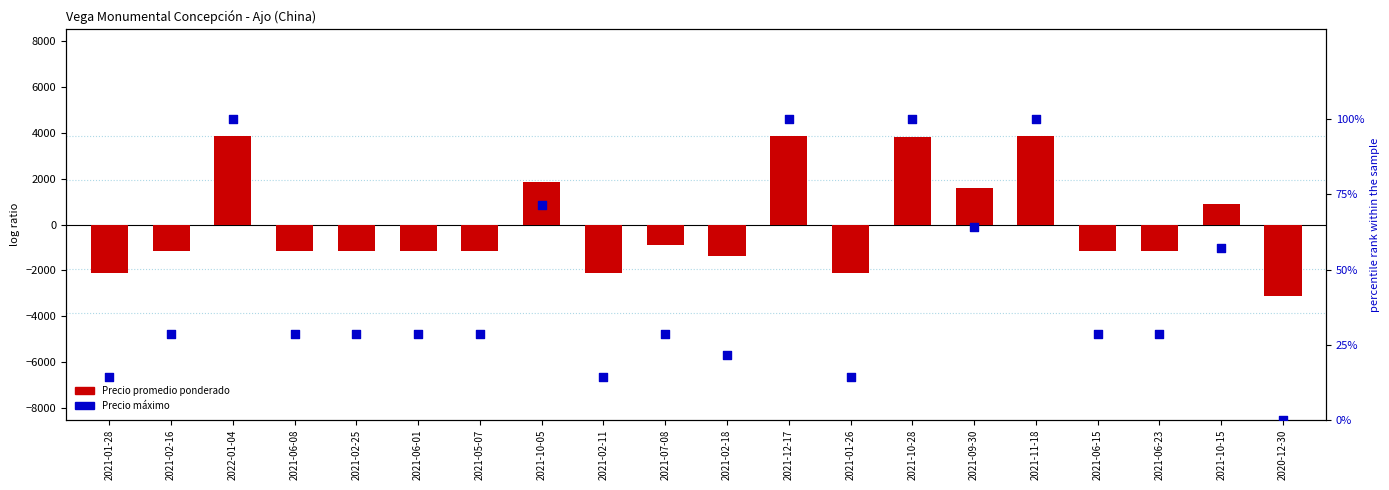

At how many categories does at least one series exceed 2353?

4